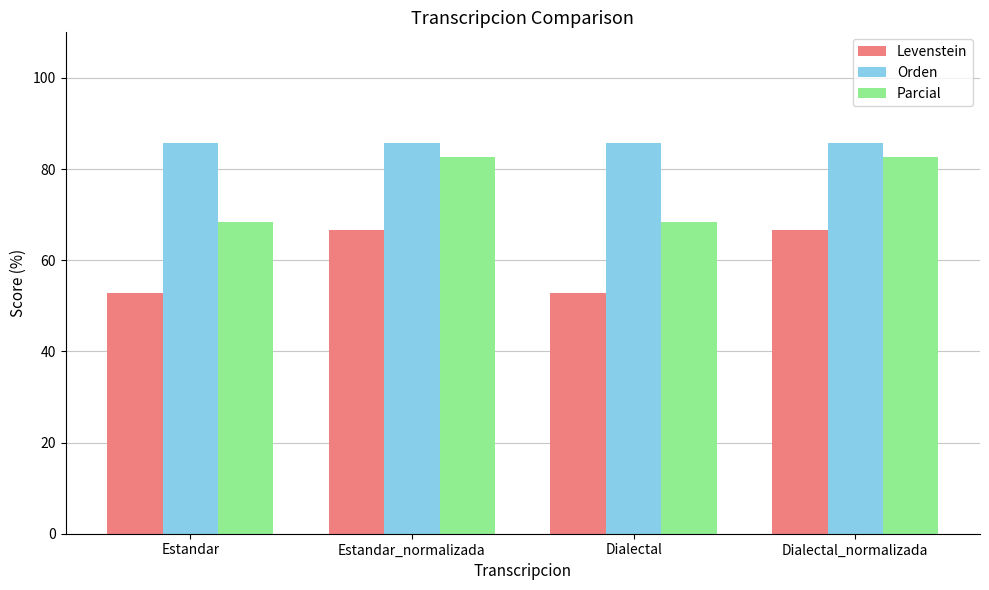

Which series has the widest spread of values?

Parcial